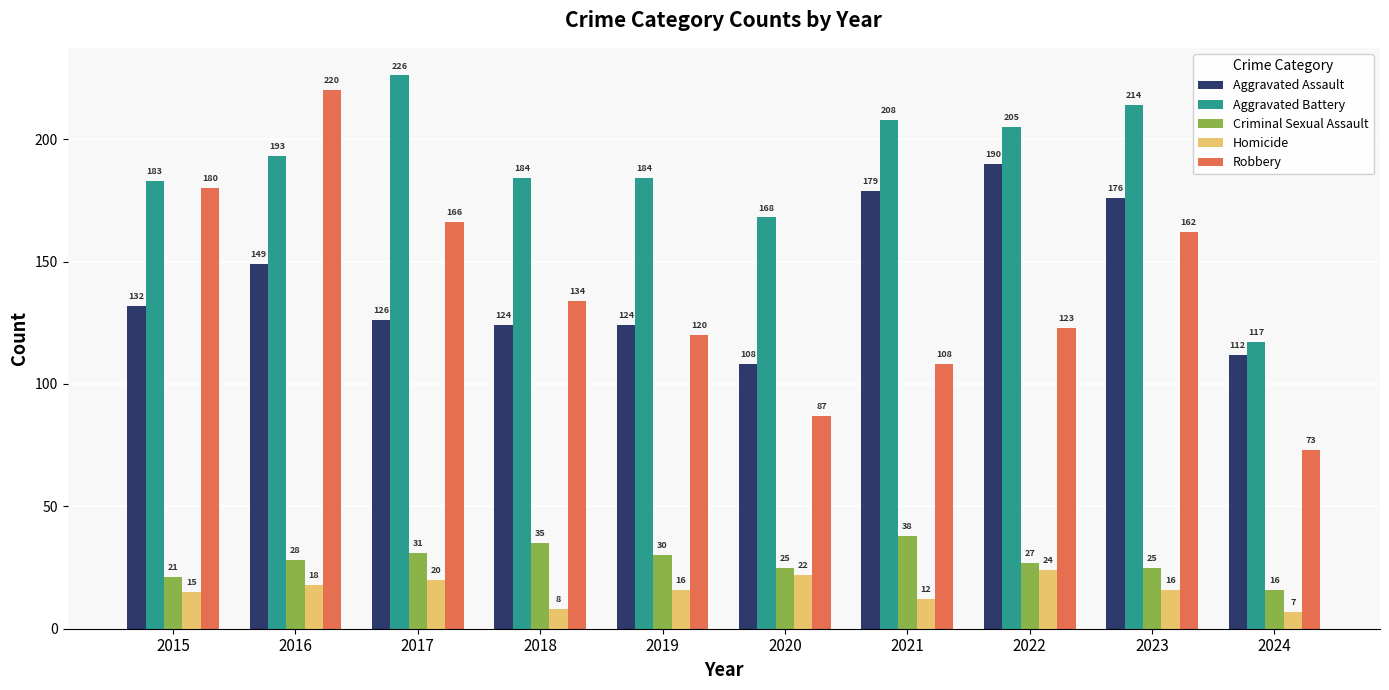

True or false: Criminal Sexual Assault has a value of 42 at 2017.

False